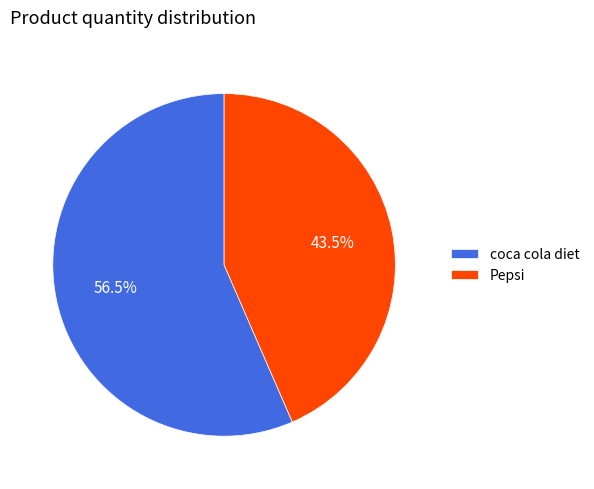

How many slices are in this pie chart?

2